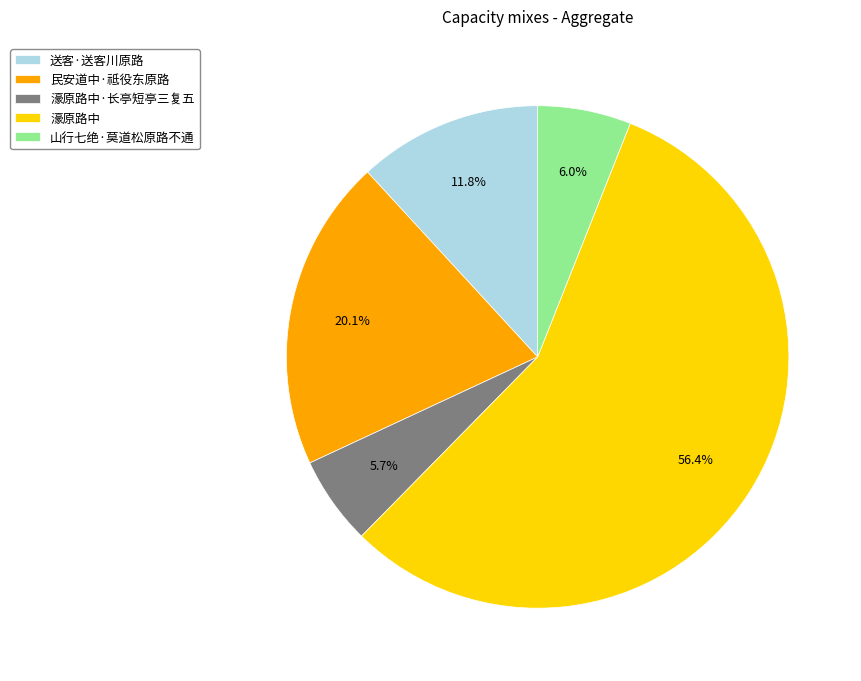

What is the largest slice in the pie chart?

濠原路中